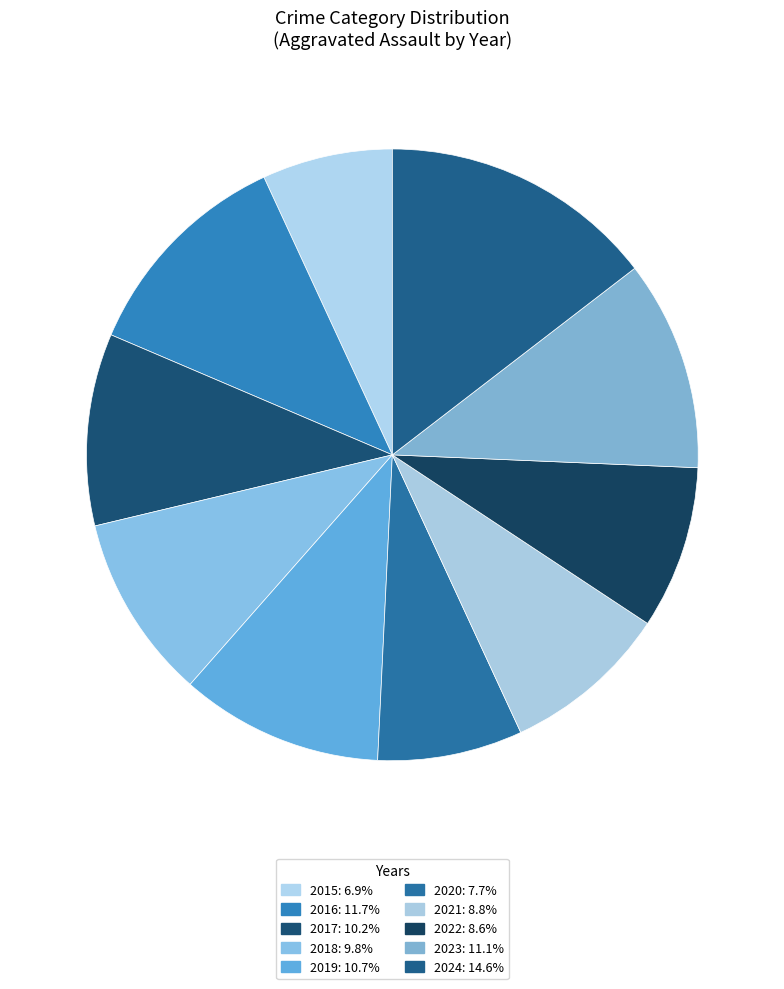

Is there a majority slice in this chart?

No